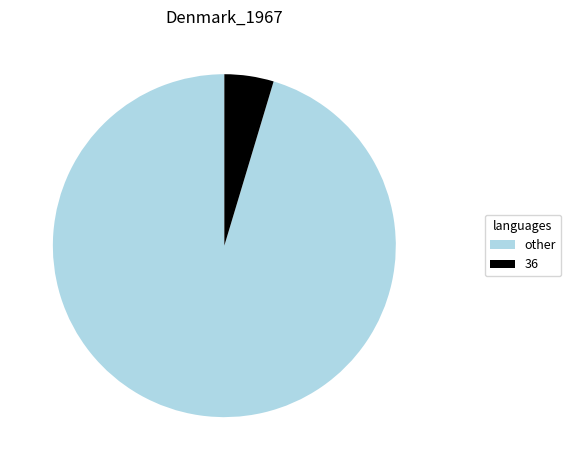

Between other and 36, which is larger?

other